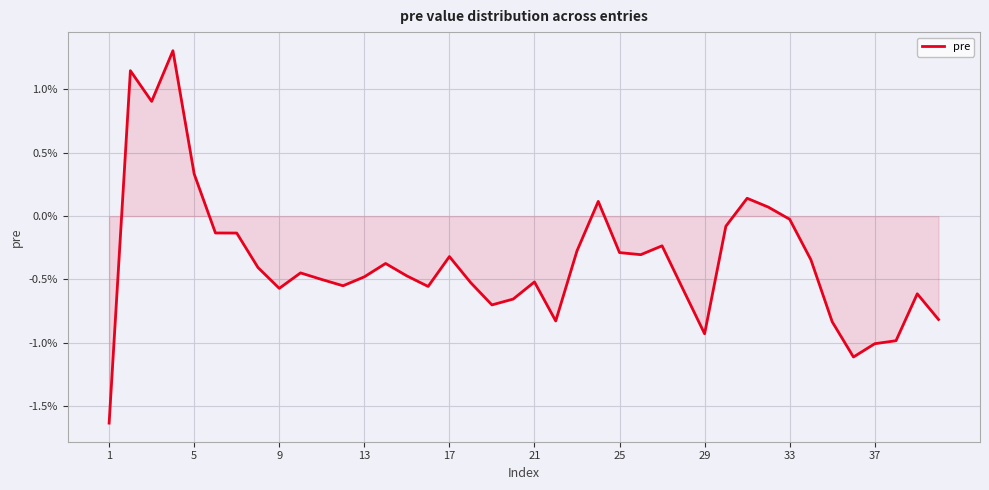

Does the chart display data point markers on the line(s)?

No